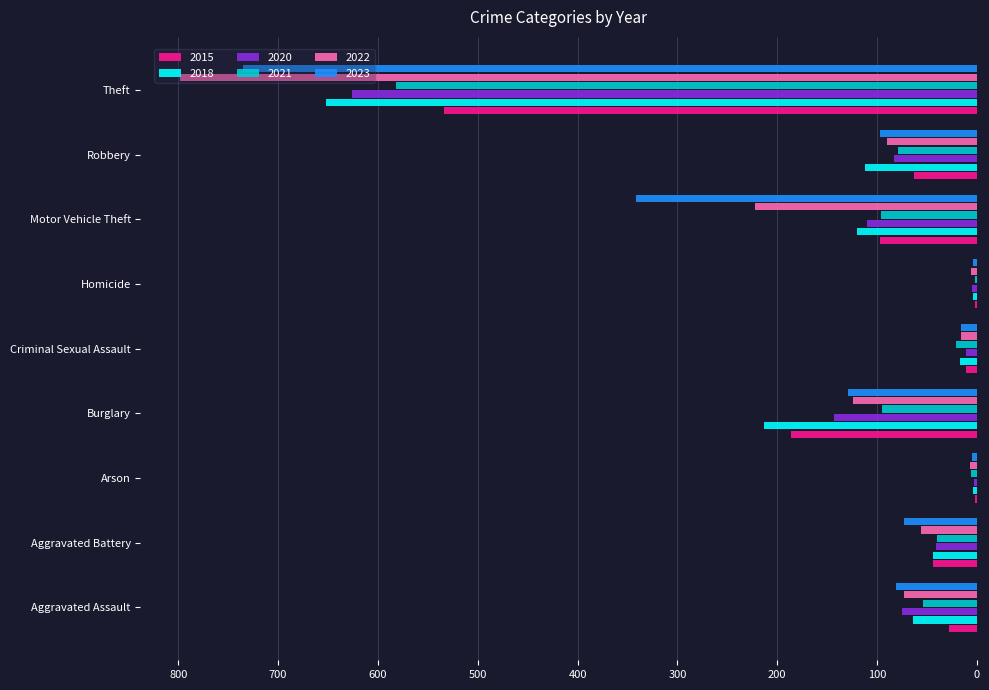

Between Motor Vehicle Theft and Theft, which series saw the biggest shift?

2022